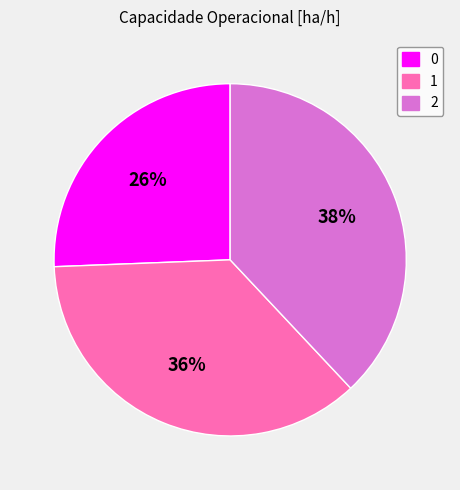

Which category has the biggest portion of the pie?

2